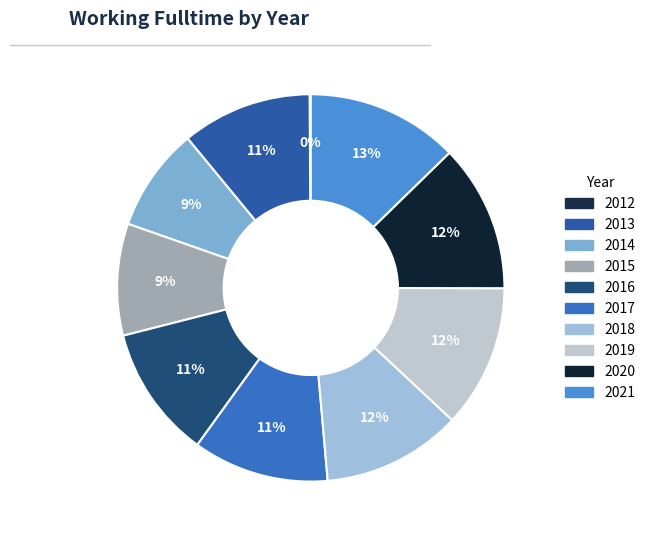

What is the largest slice in the pie chart?

2021